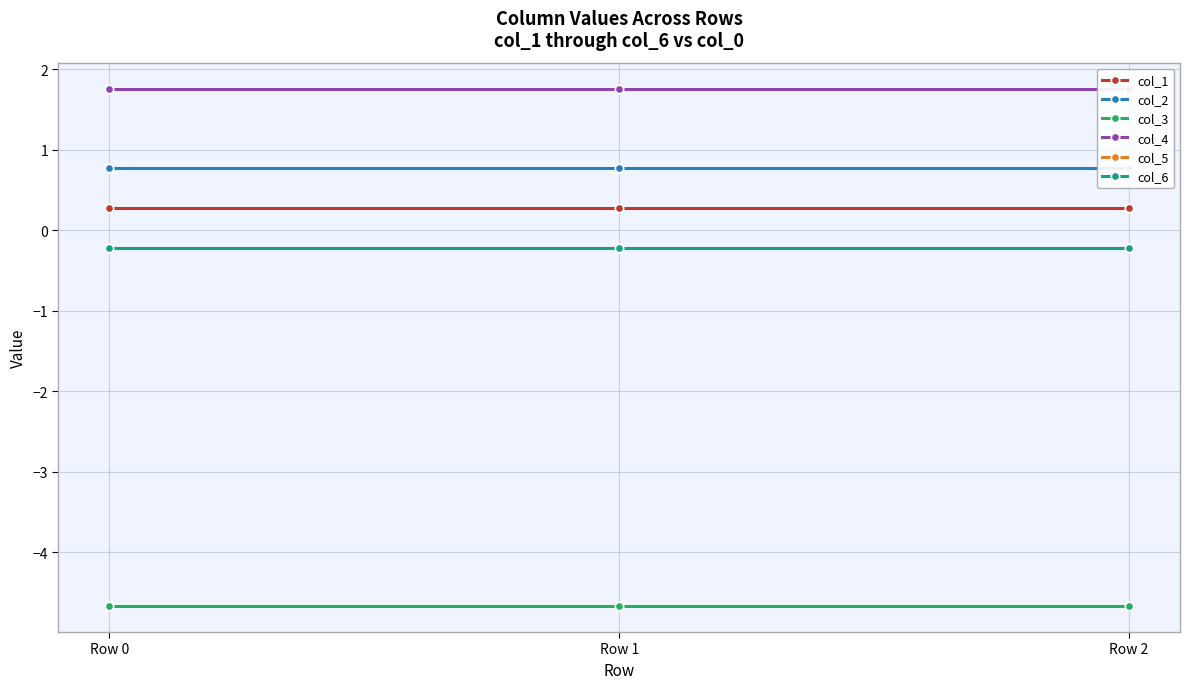

What are all the series names shown in the legend?

col_1, col_2, col_3, col_4, col_5, col_6